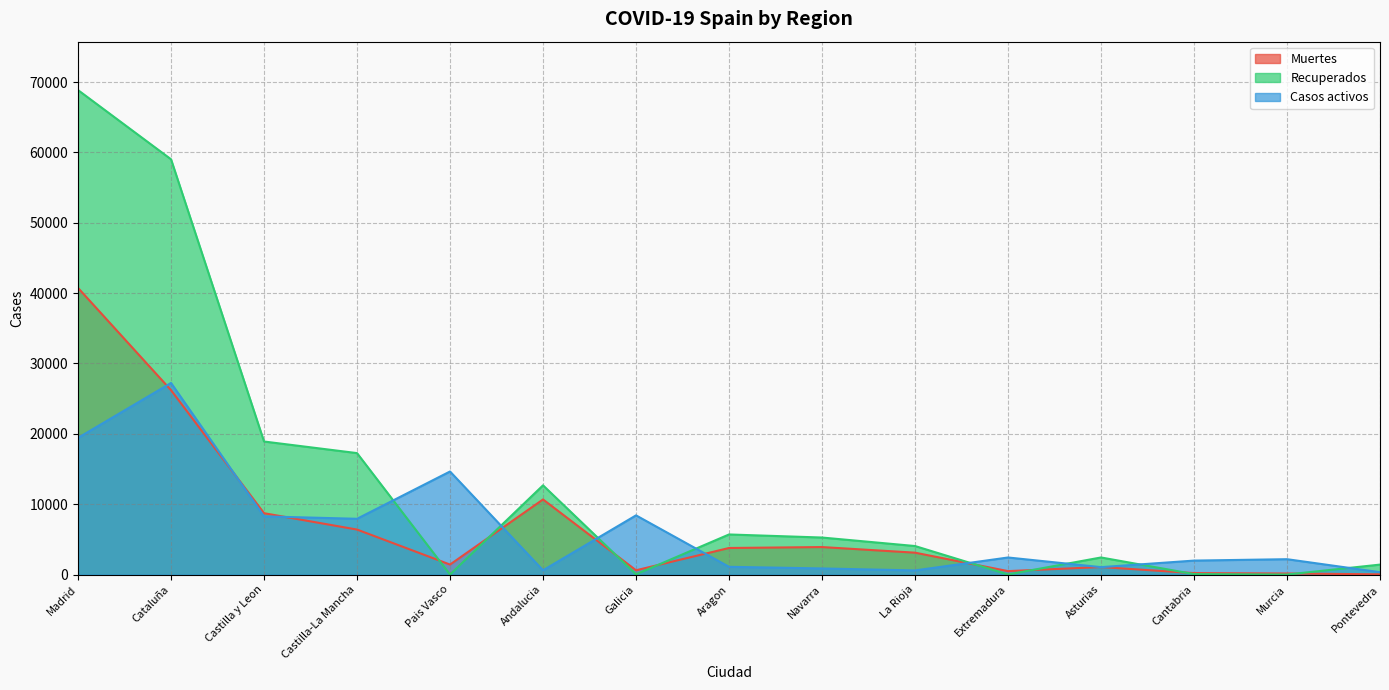

True or false: Recuperados has a value of 24409 at Castilla-La Mancha.

False